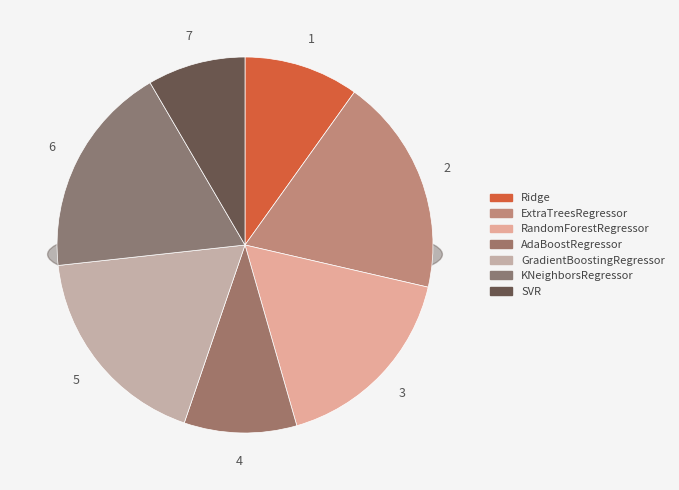

What percentage do GradientBoostingRegressor and Ridge together represent?

27.9%